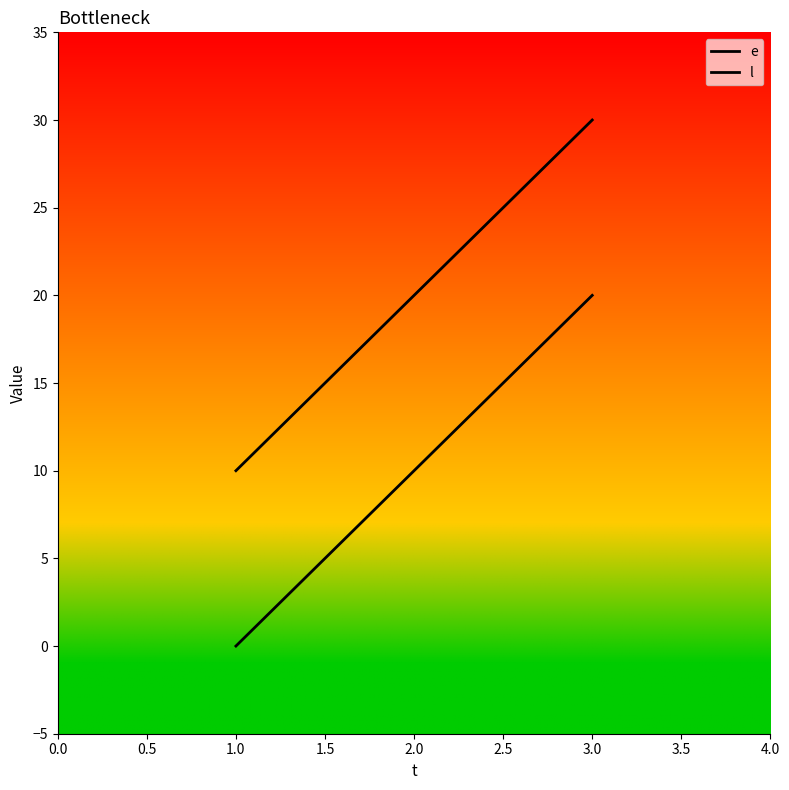

Which series has the widest spread of values?

e